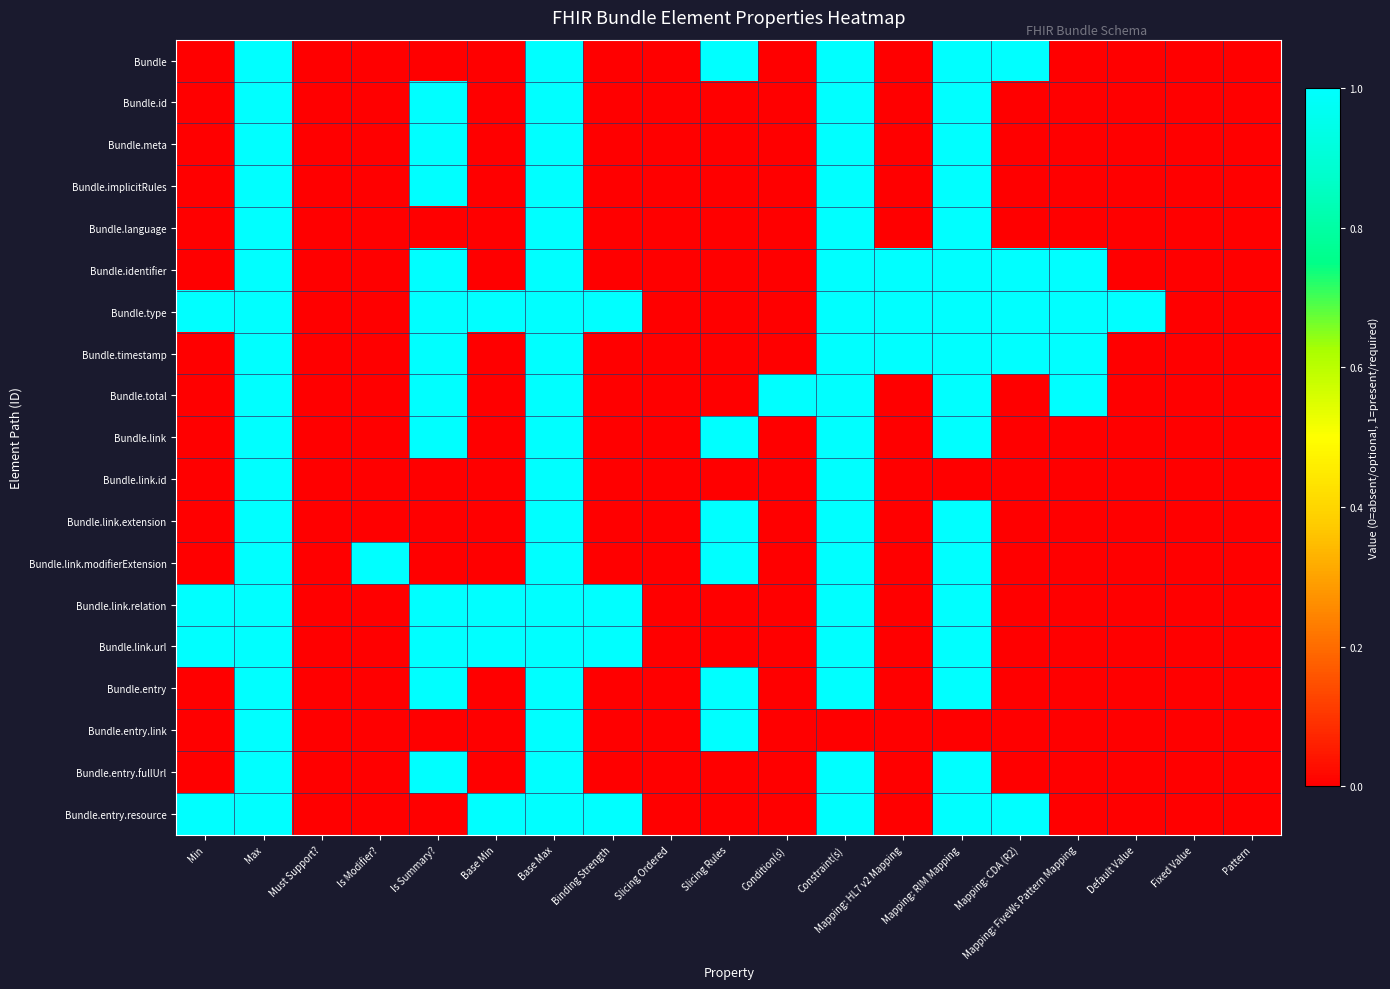

What is the difference between the highest and lowest values at Mapping: CDA (R2)?

1